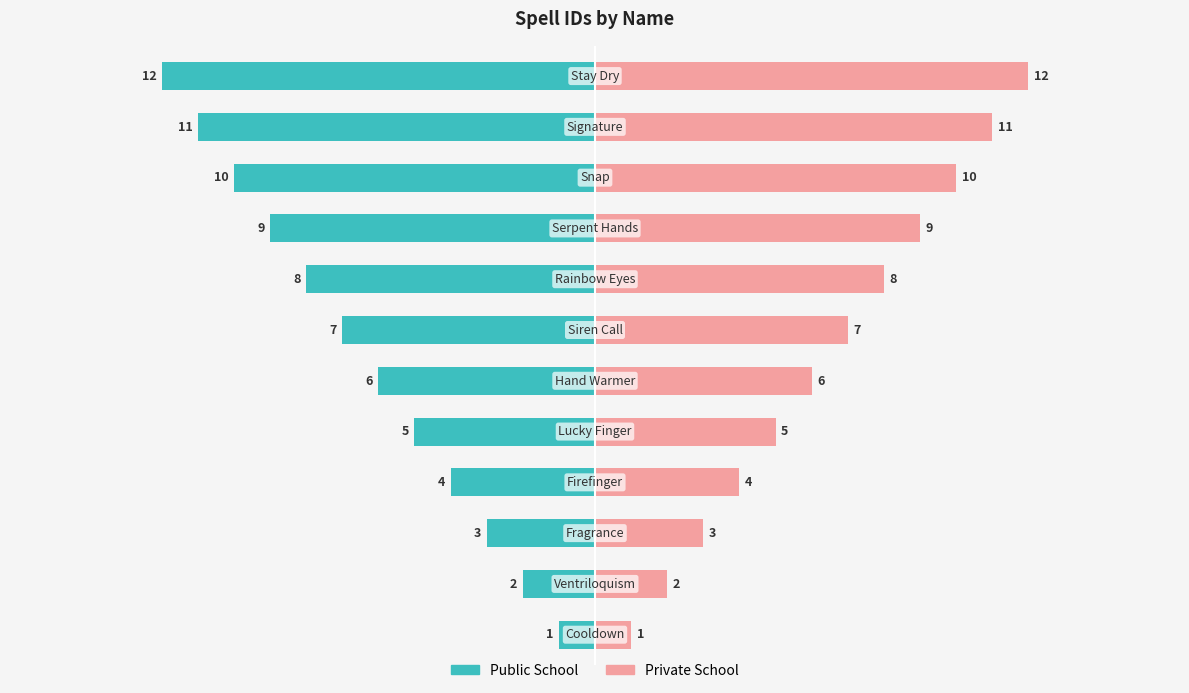

How many bars are there in total?

24